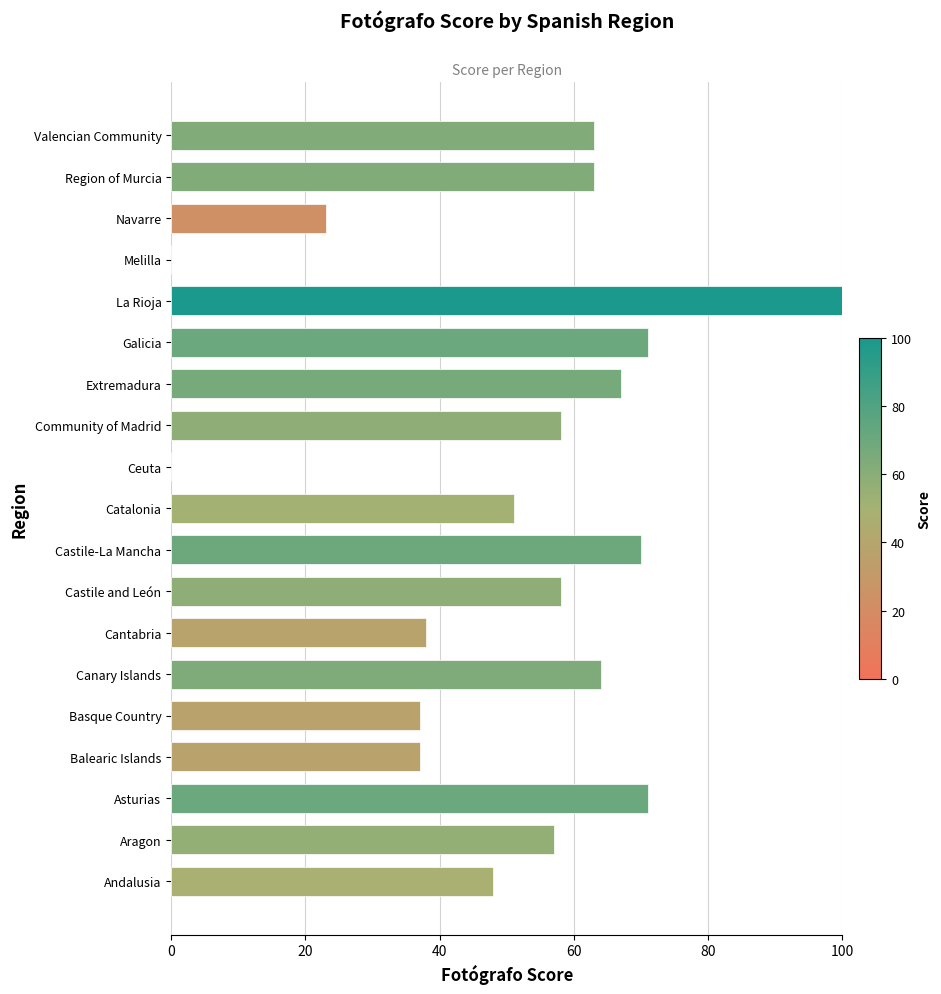

True or false: the data shows 36 at Valencian Community.

False